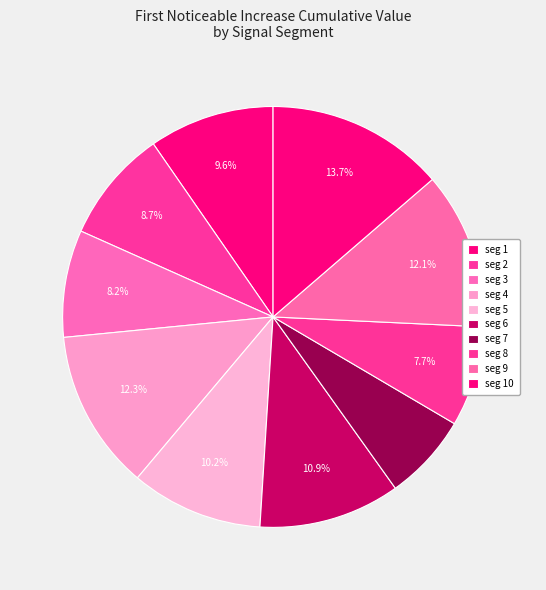

Does any single category account for the majority?

No